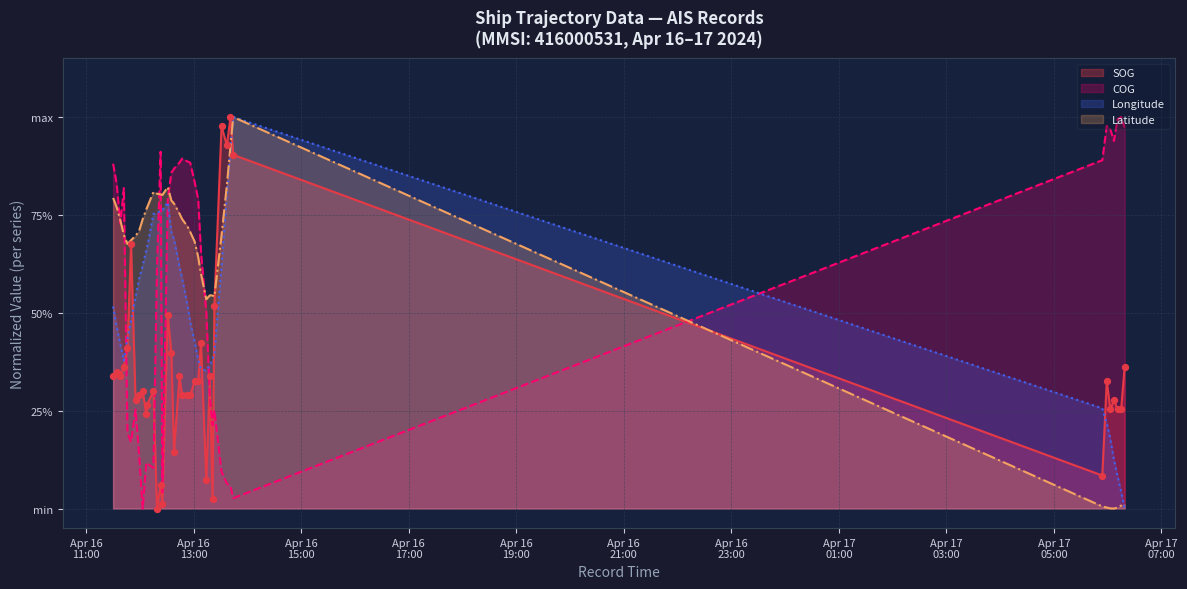

What is the total value across all series at 2024-04-16 12:31?

2.9